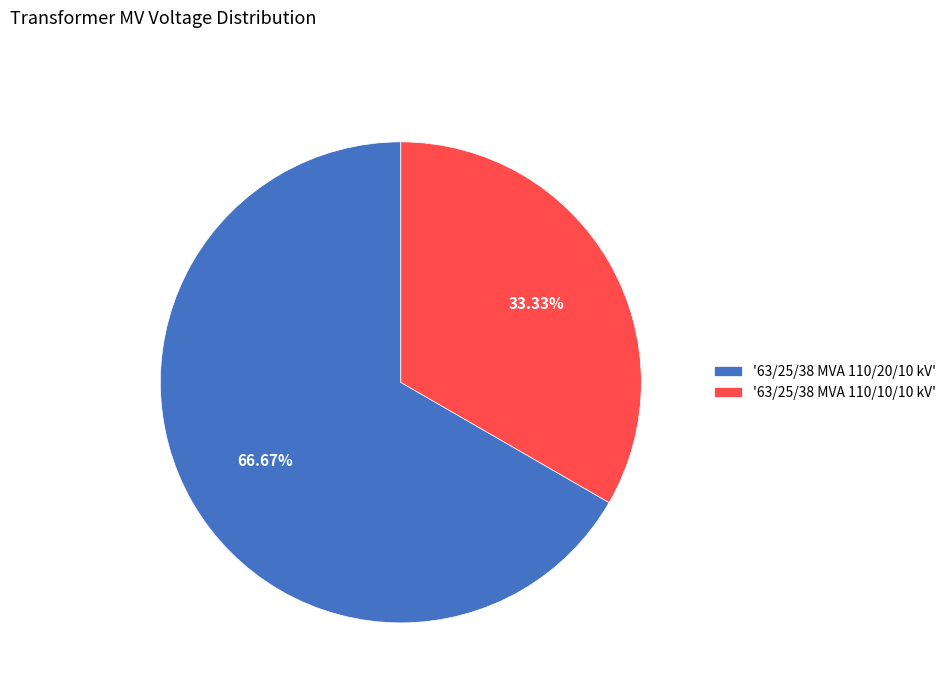

Rank the categories by value from highest to lowest.

'63/25/38 MVA 110/20/10 kV', '63/25/38 MVA 110/10/10 kV'